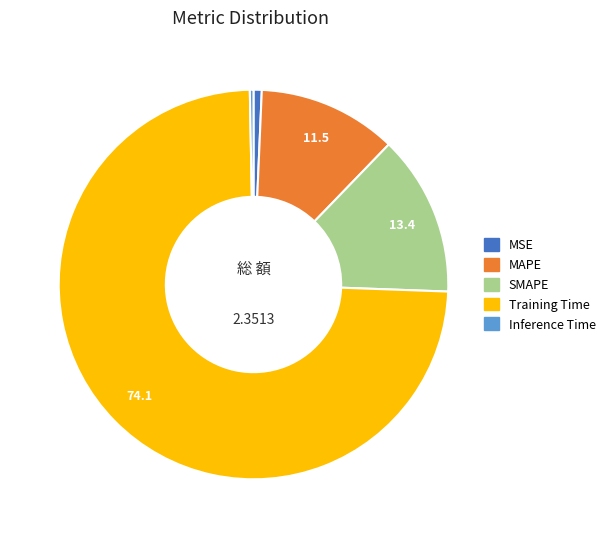

Is the sum of MAPE and Inference Time greater than half?

No